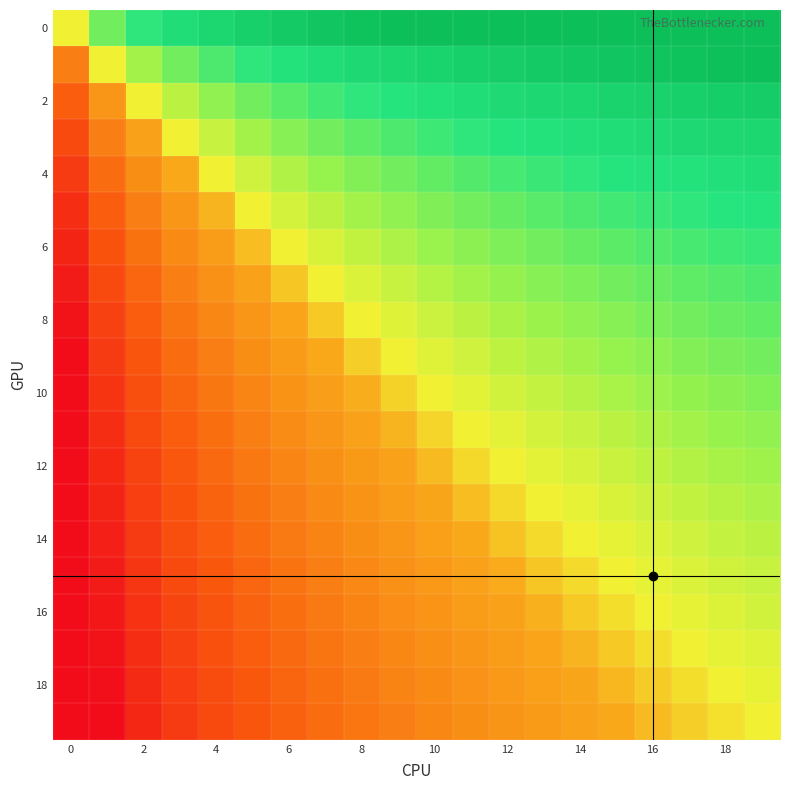

What is the greatest value displayed?

1.0